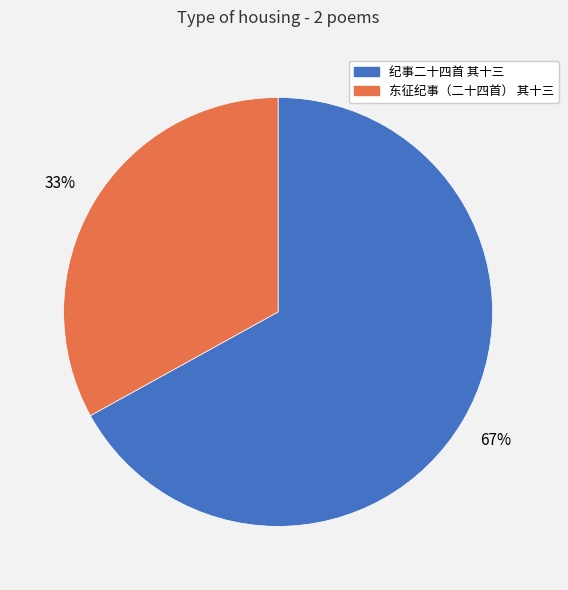

Is it true that 纪事二十四首 其十三 is 75% of the pie?

False